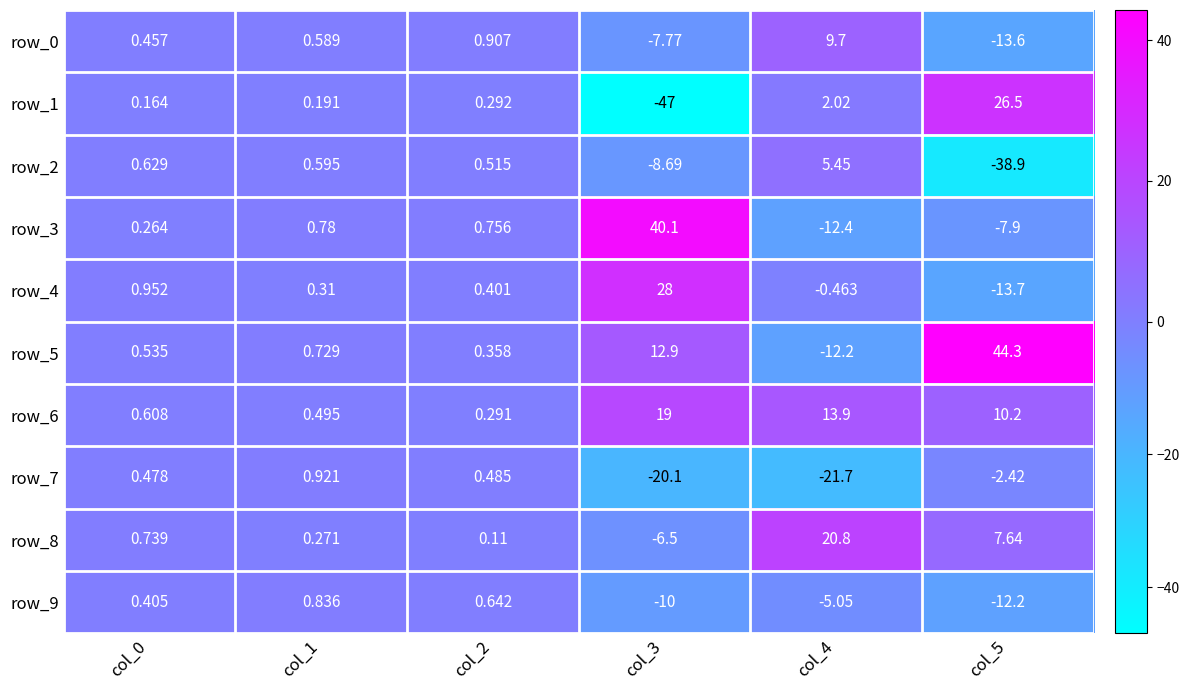

What is the maximum value shown in the chart?

44.3